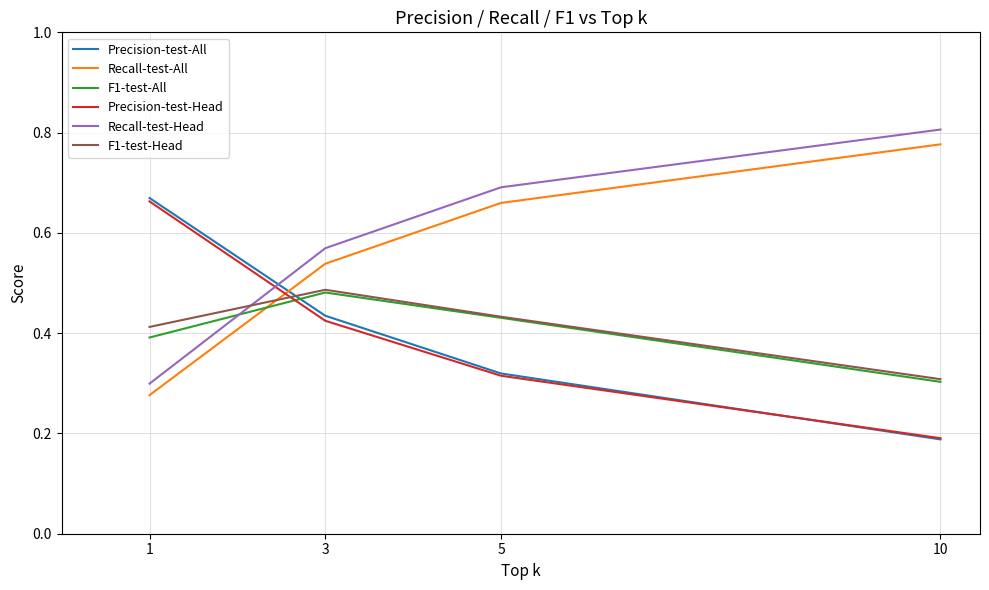

At which label is Precision-test-All closest to 0?

10